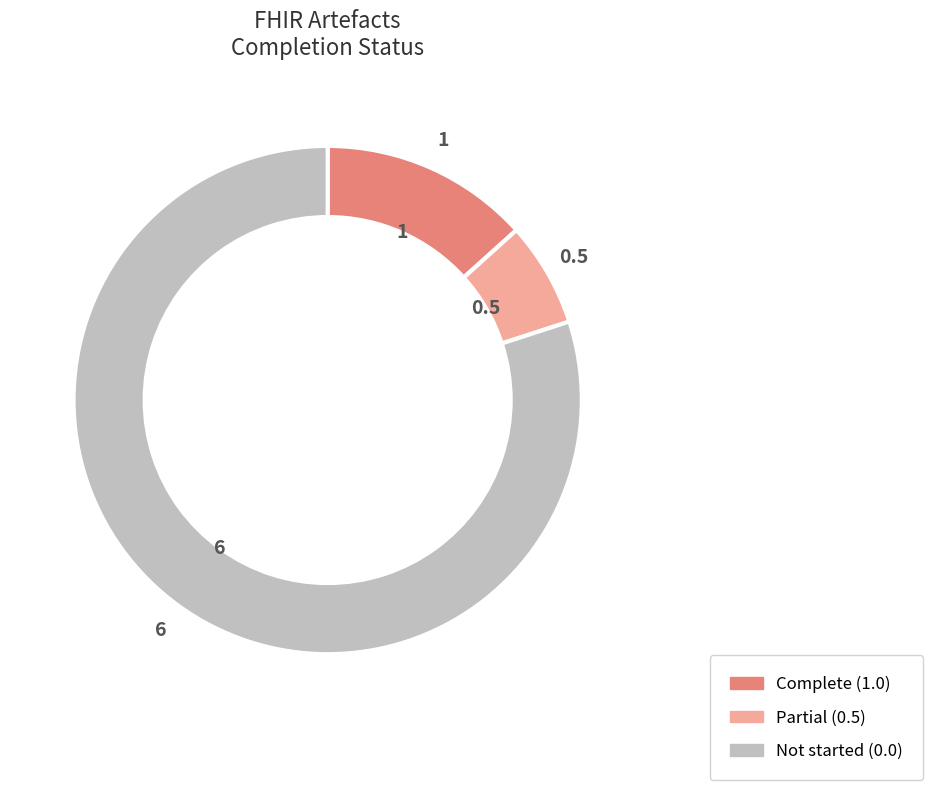

Is there any slice that represents more than half of the pie?

Yes